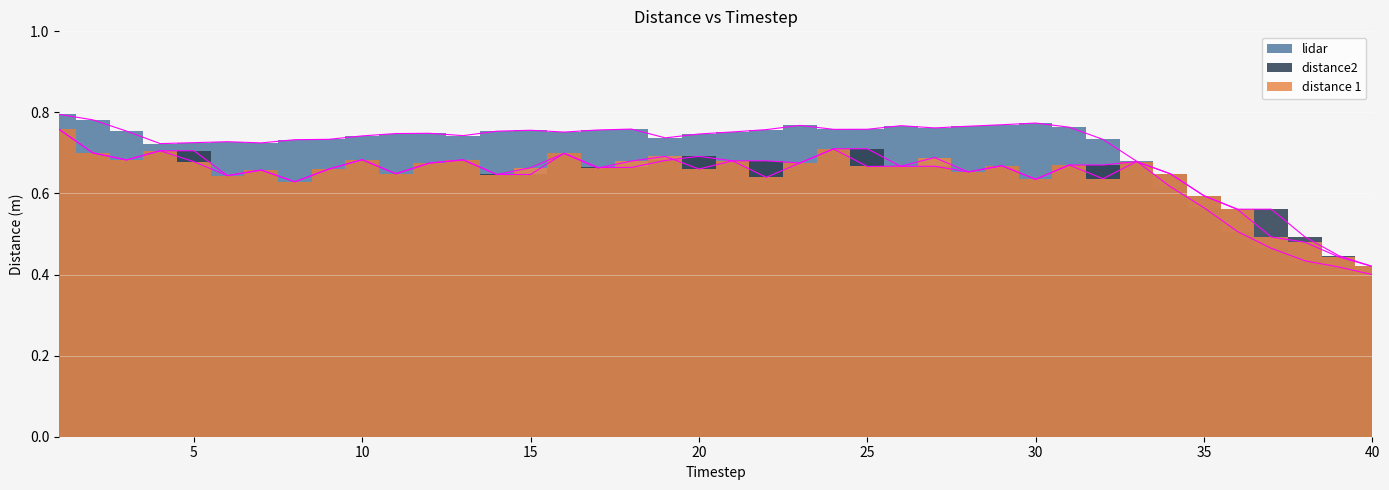

Where is the first local minimum for distance 1?

3